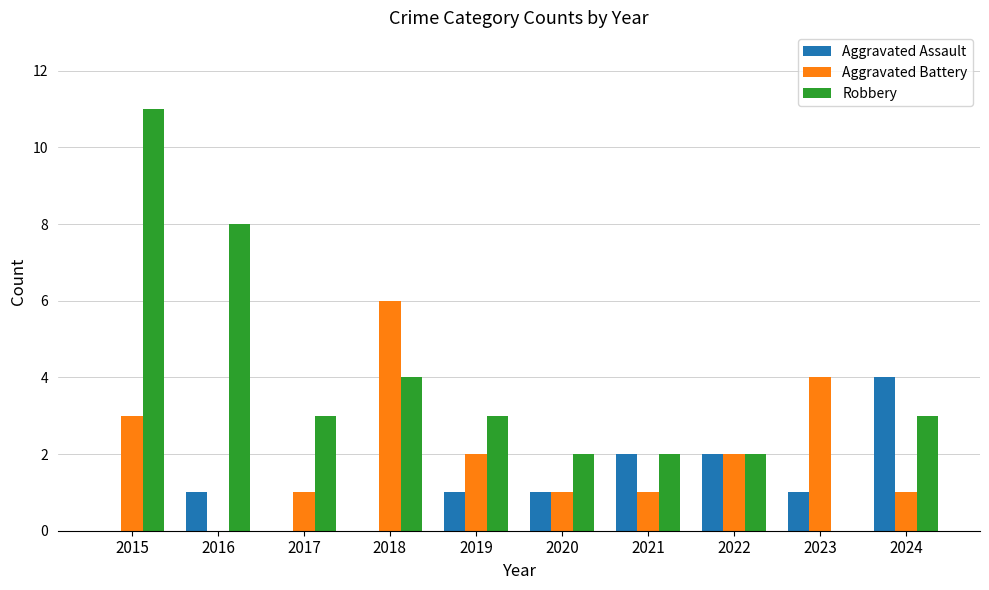

Does the chart contain stacked bars?

No